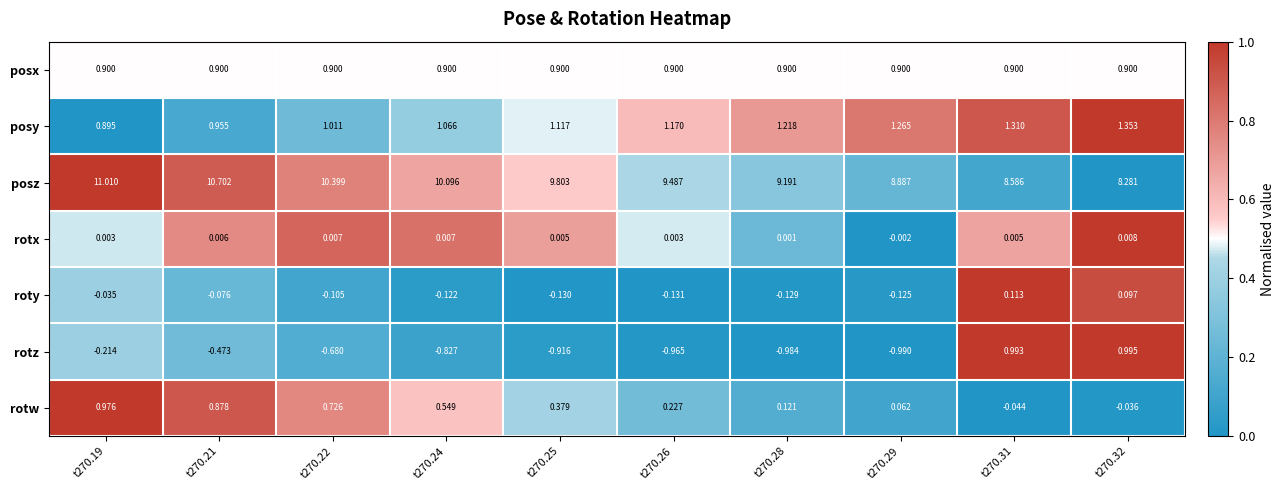

Rank the series at t270.21 from highest to lowest value.

posz, posy, posx, rotw, rotx, roty, rotz